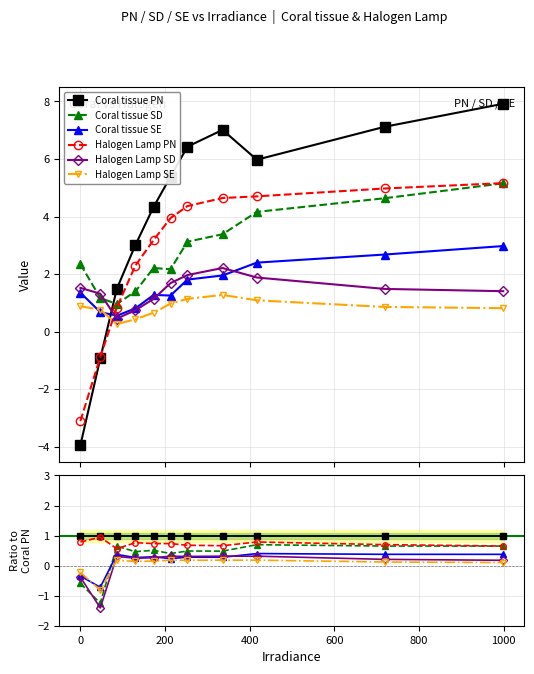

Which series has the largest total across all categories?

Coral tissue PN